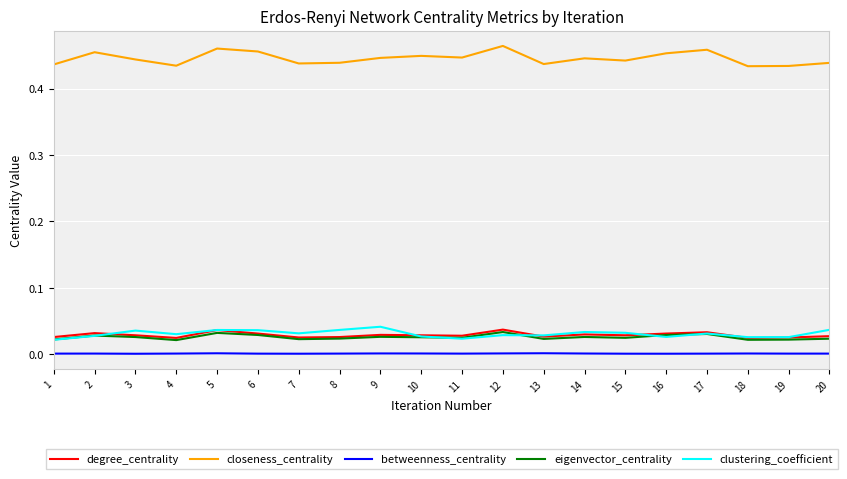

Which series has the largest range (max minus min)?

closeness_centrality